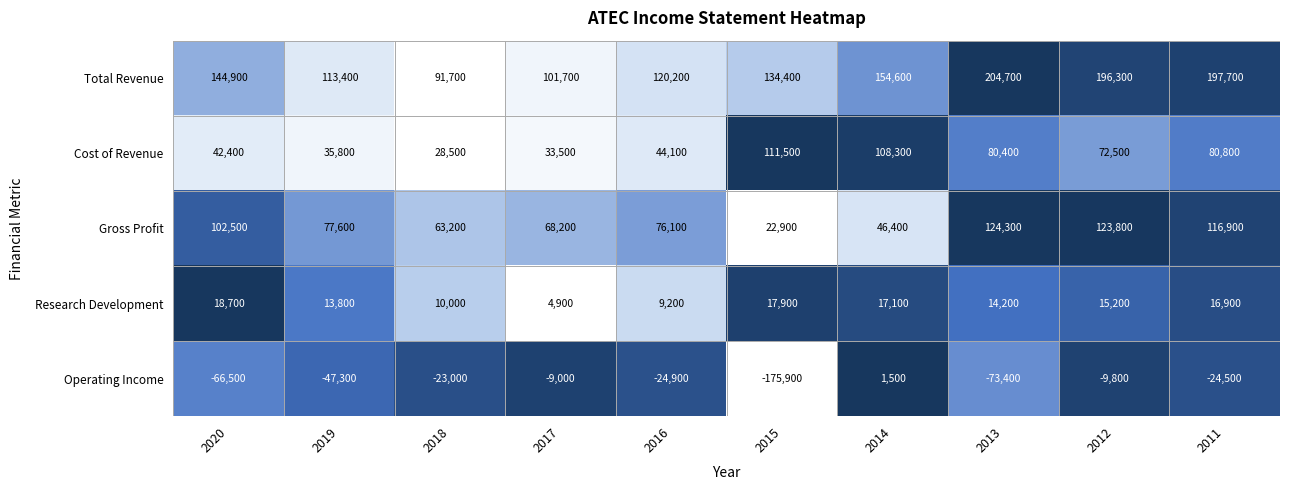

What is the difference between the Operating Income values at 2015 and 2019?

128600